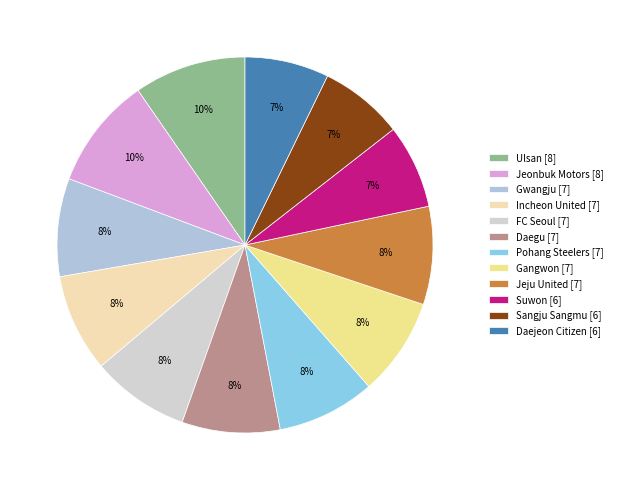

What percentage do Daejeon Citizen and Incheon United together represent?

15.7%